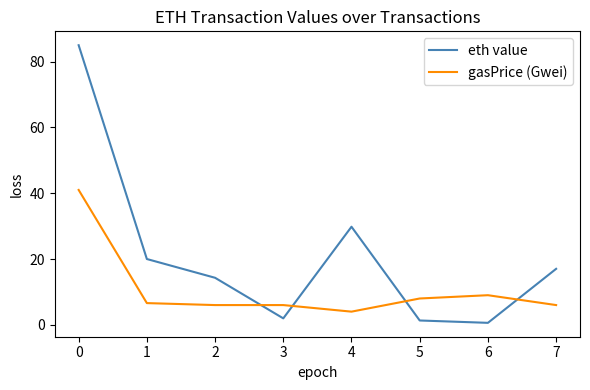

Which category has the highest value in the gasPrice (Gwei) series?

0